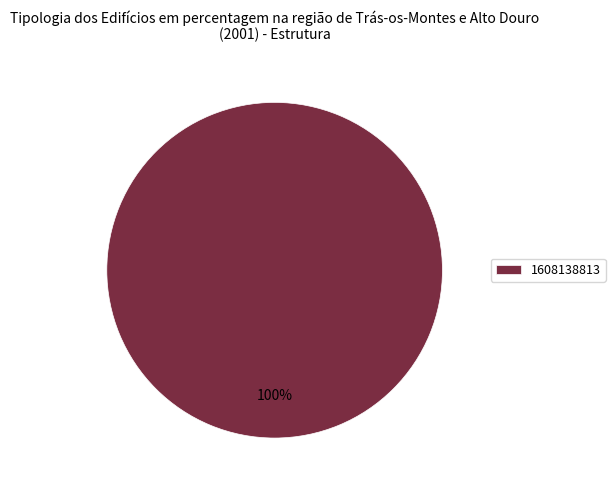

Rank the categories by value from highest to lowest.

1608138813